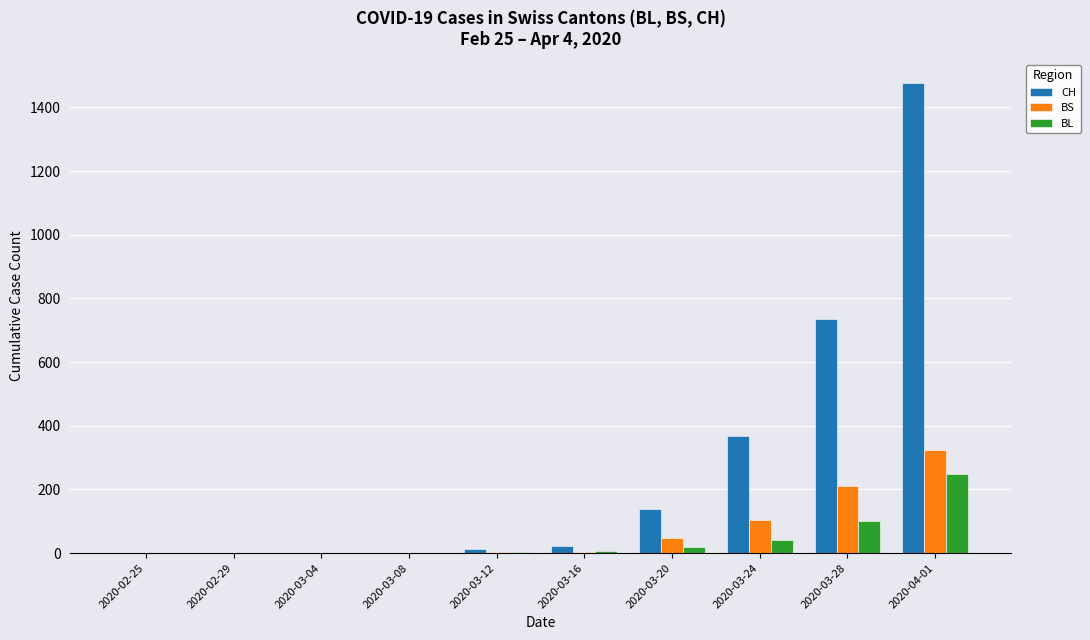

Which series has the largest total across all categories?

CH